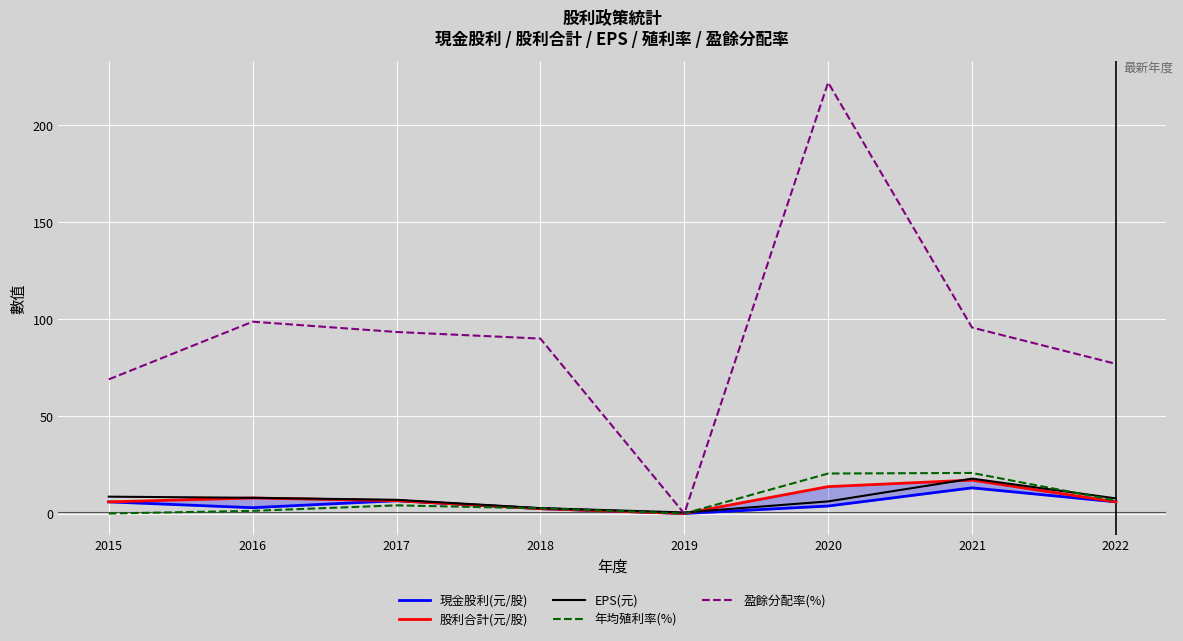

Which series has the widest spread of values?

盈餘分配率(%)